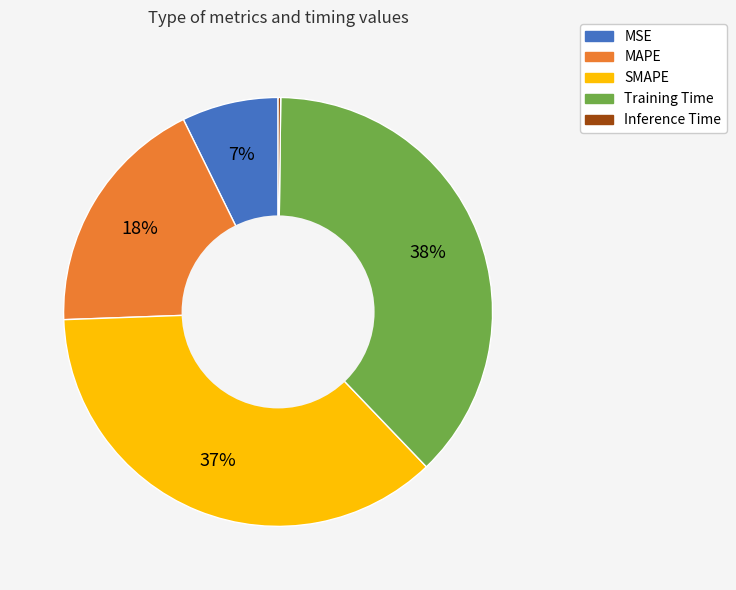

Does MAPE represent more than half of the total?

No